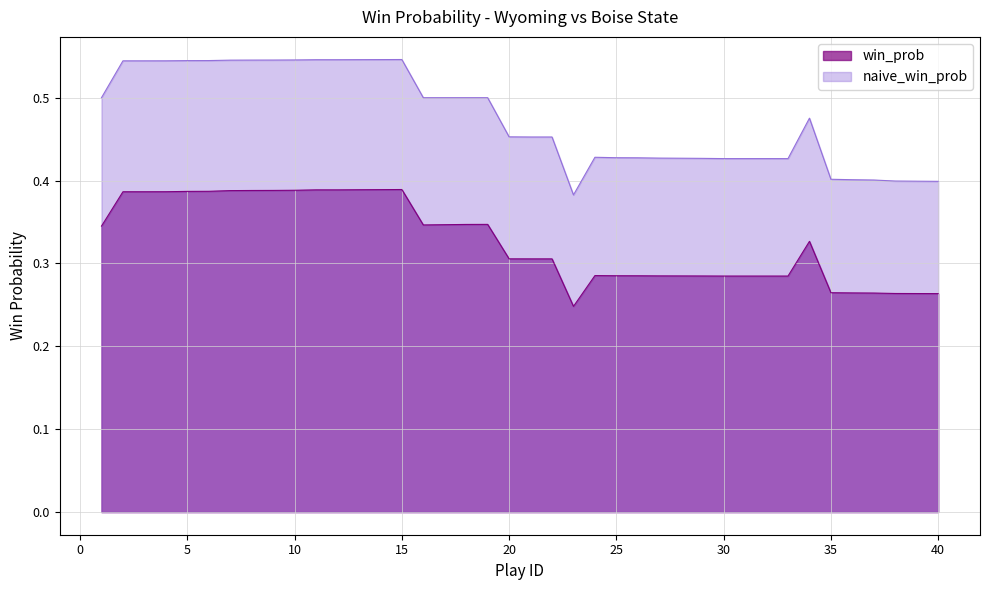

At how many categories does at least one series exceed 0?

40